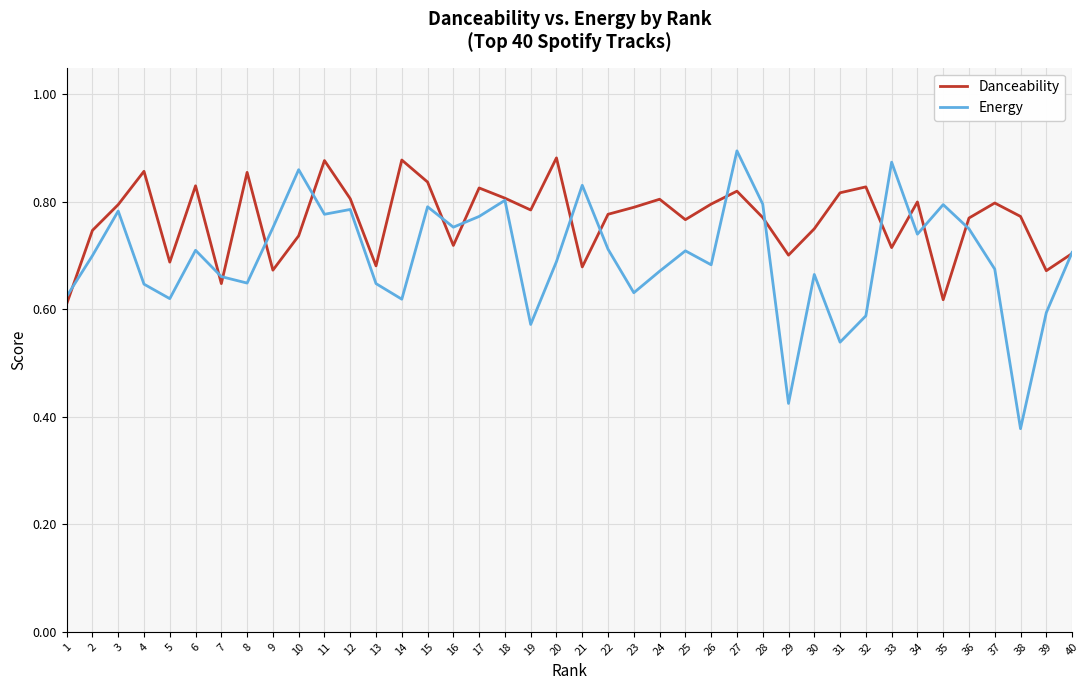

At which category is the sum across all series the highest?

27